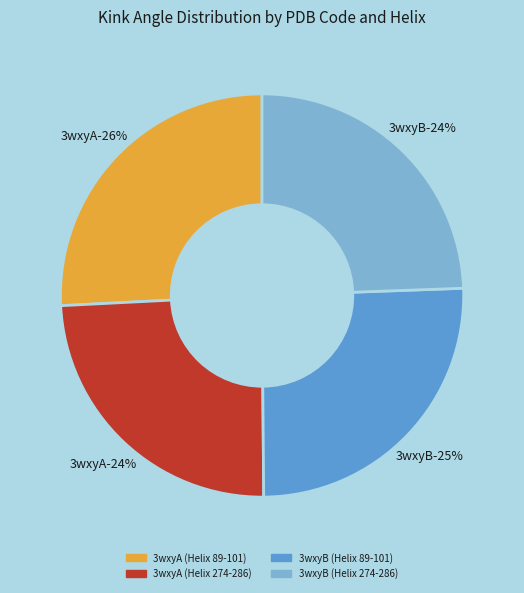

What portion of the pie excludes 3wxyB (Helix 89-101)?

74.6%